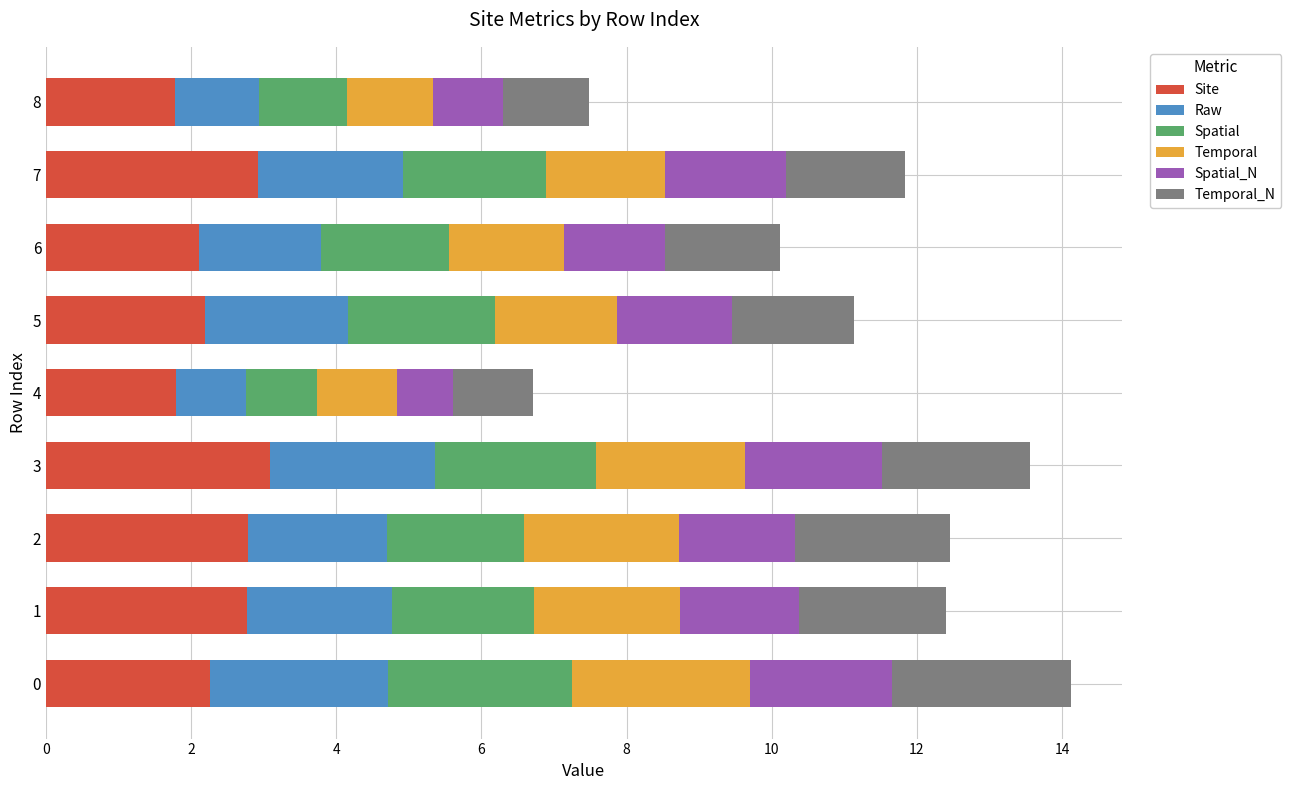

What is the maximum value for Site?

3.1